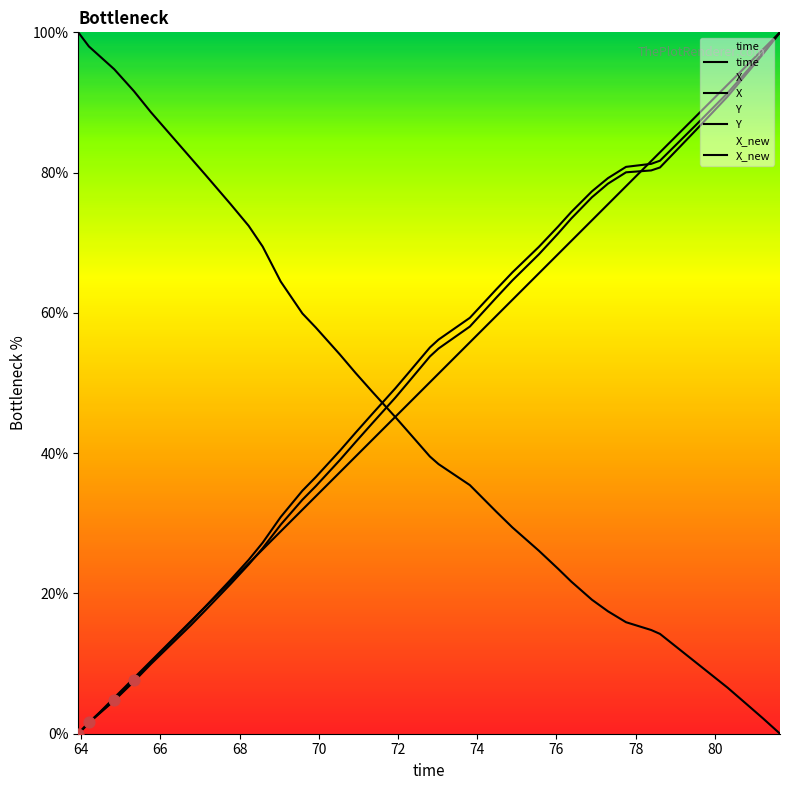

Which series reaches the minimum Y coordinate?

time